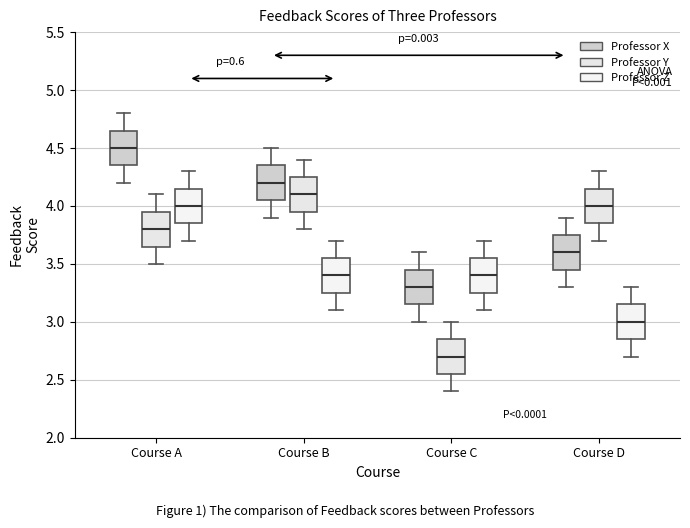

Which box has the highest median line?

Course A (Professor X)